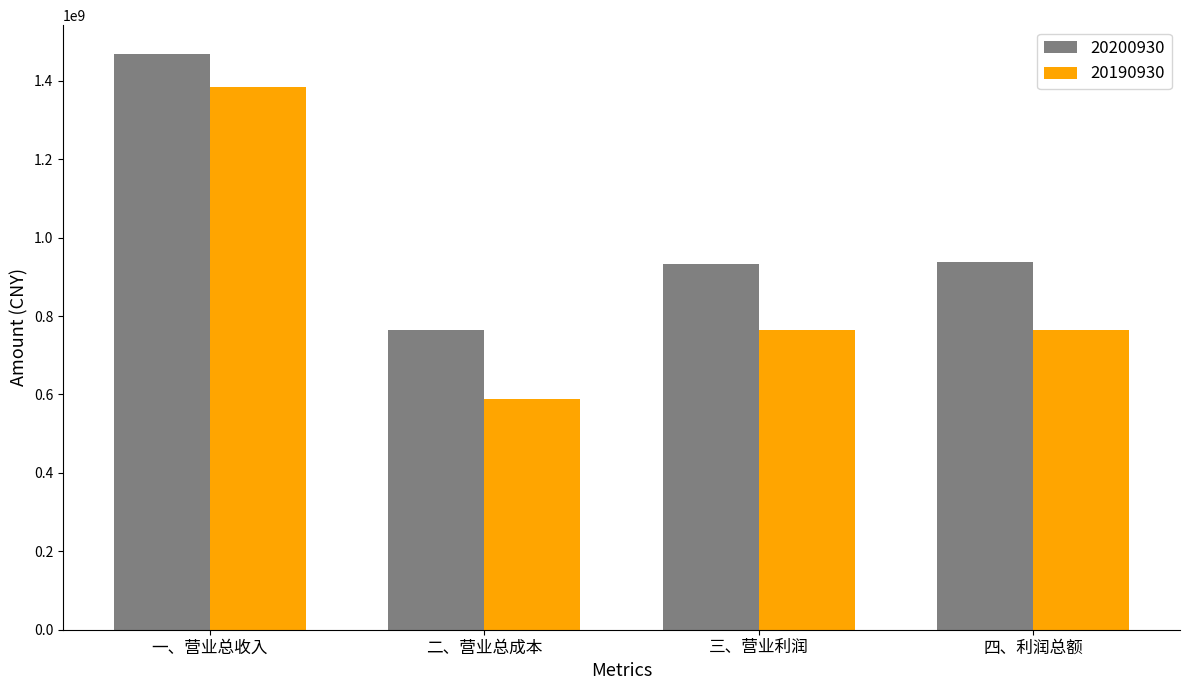

What value does the 20190930 series have at 一、营业总收入?

1384346338.3